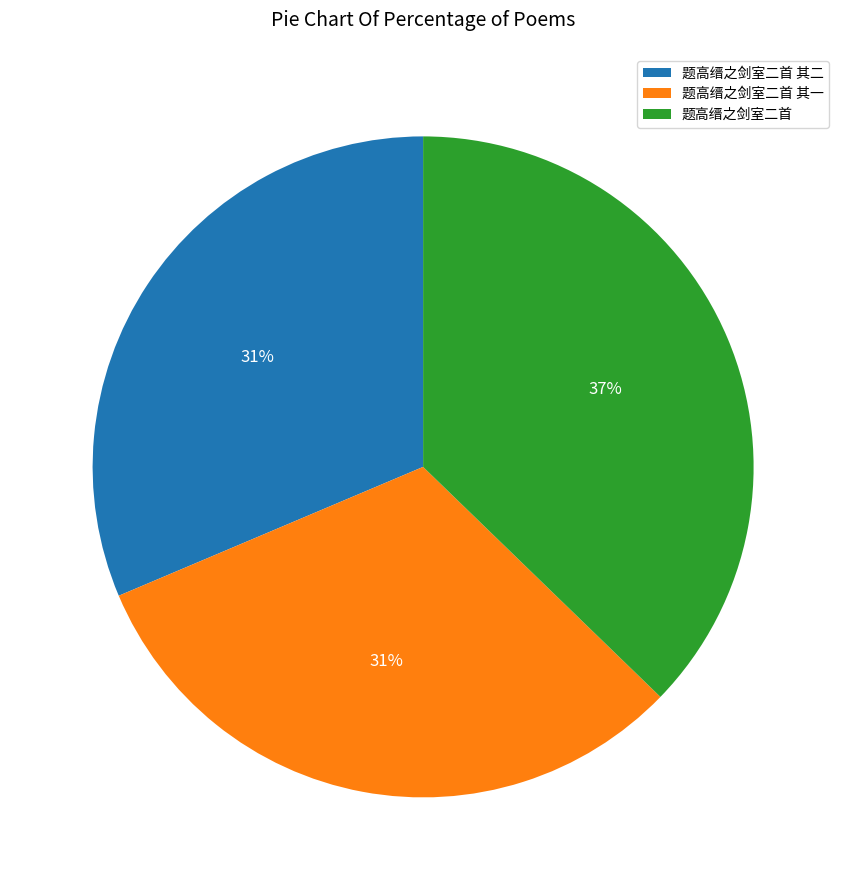

What percentage is the 题高缙之剑室二首 其一 slice, to the nearest percent?

31%